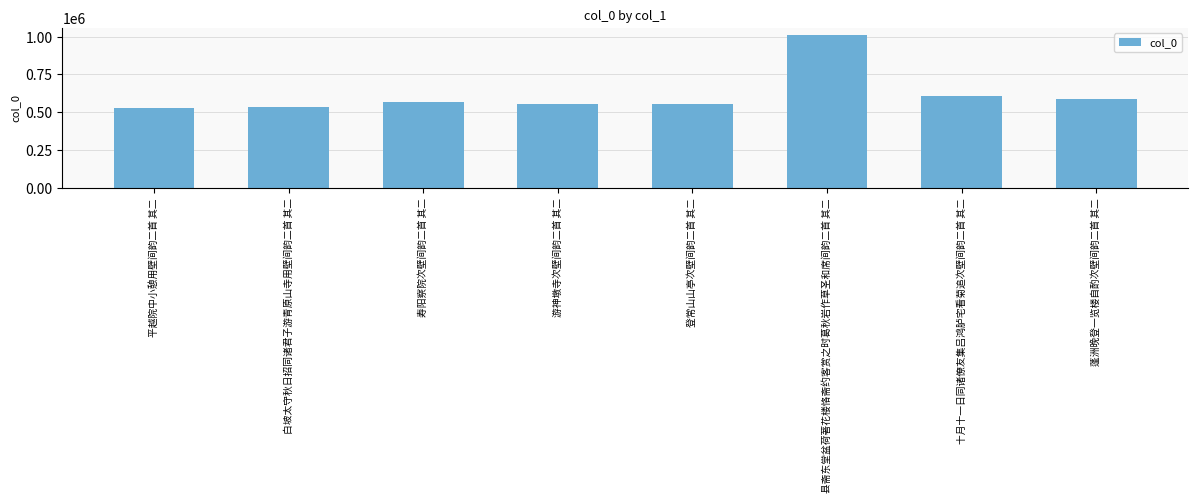

Approximately how many times larger is the value at 白坡太守秋日招同诸君子游青原山寺用壁间韵二首 其二 compared to 十月十一日同诸僚友集吕鸿胪宅看菊追次壁间韵二首 其二?

0.9